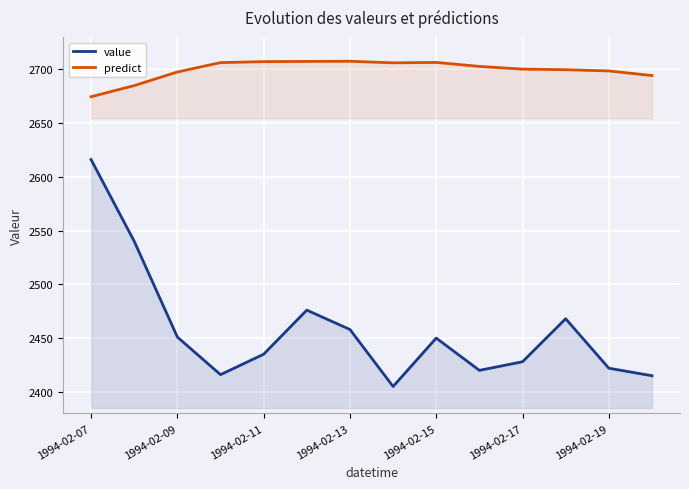

True or false: value and predict cross at least once.

False